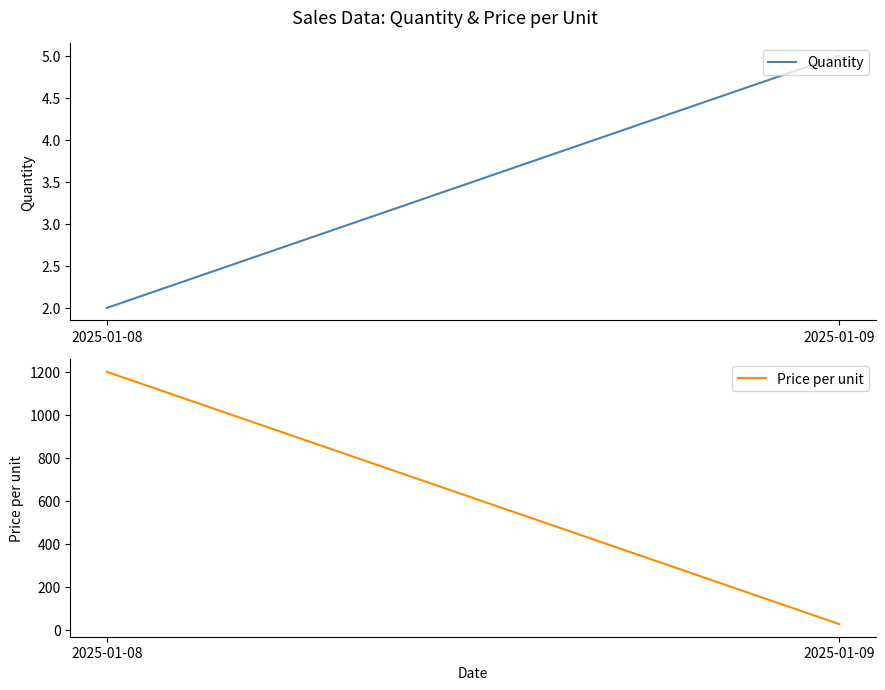

Rank the series by their average value, from highest to lowest.

Price per unit, Quantity